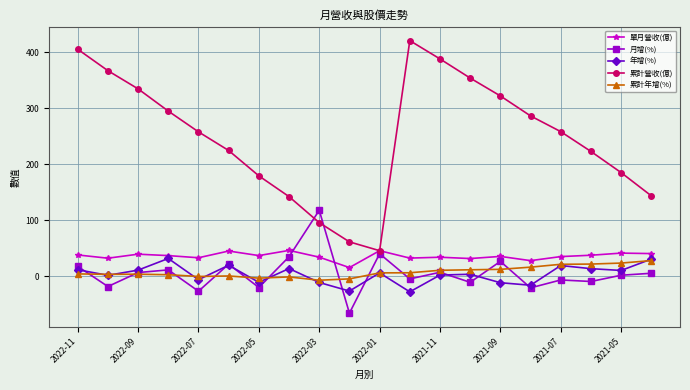

How many lines are shown in the chart?

5